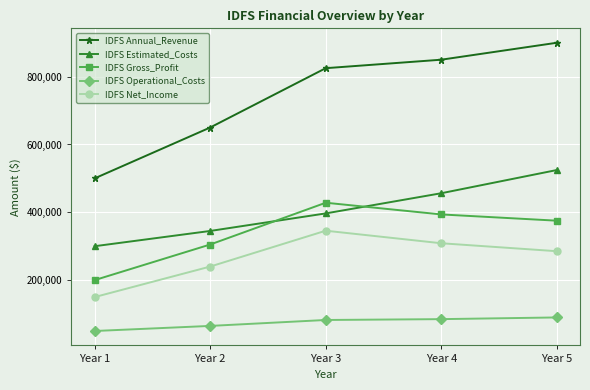

True or false: IDFS Annual_Revenue has more than 1 interior local peaks.

False